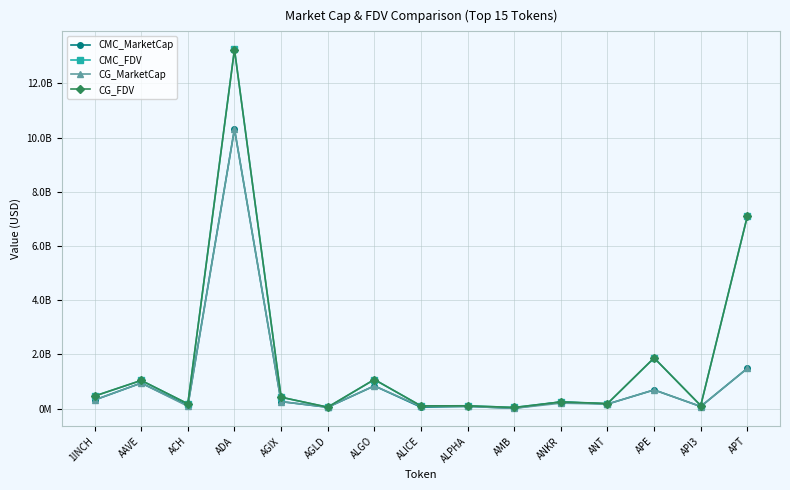

What are all the series names shown in the legend?

CMC_MarketCap, CMC_FDV, CG_MarketCap, CG_FDV